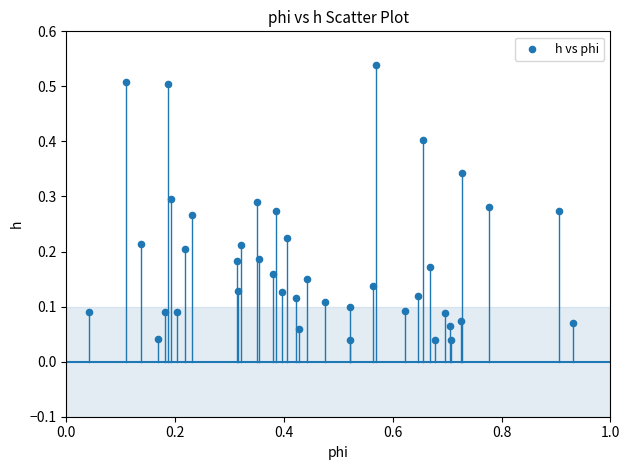

What is the range of X values (max minus min)?

0.9